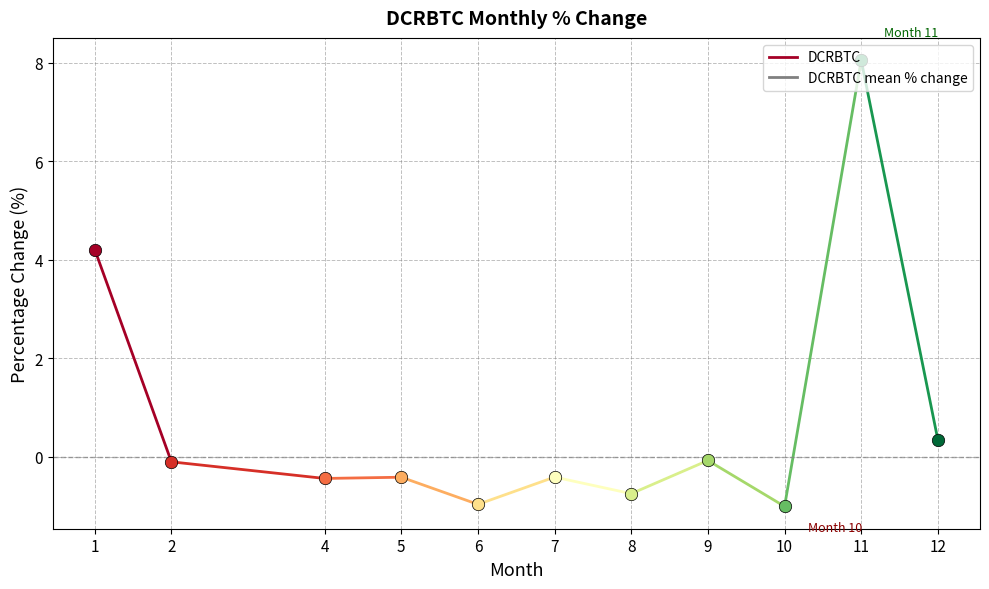

Between 2 and 1, which is larger?

1